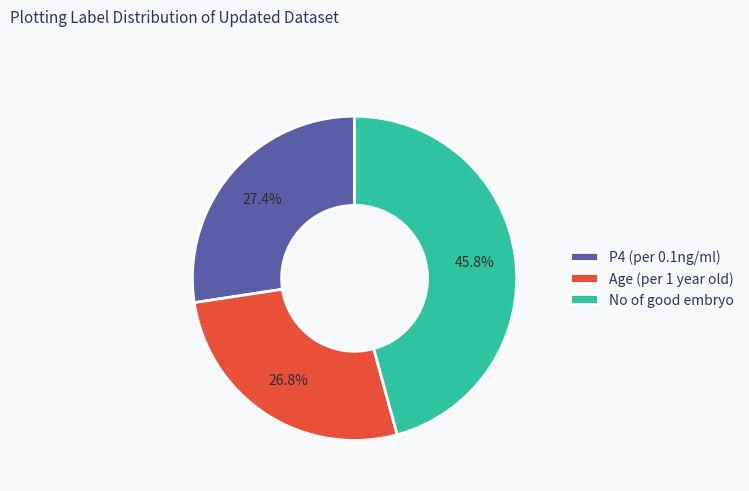

The No of good embryo slice represents 46% of the pie. True or false?

True